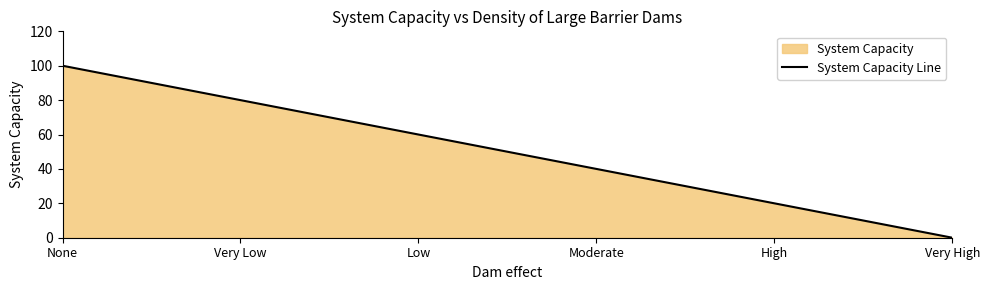

What is the approximate value at Moderate?

40